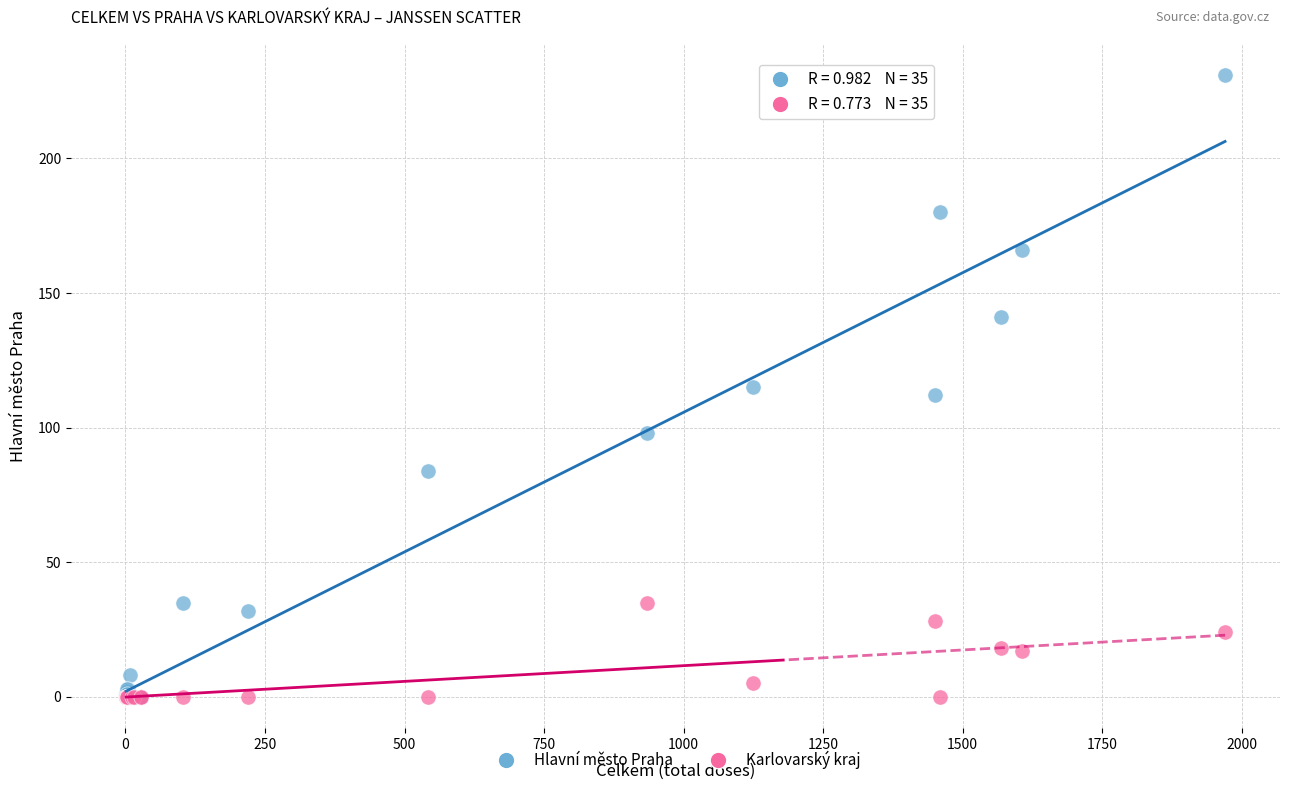

What are all the series names shown in the legend?

Hlavní město Praha, Karlovarský kraj